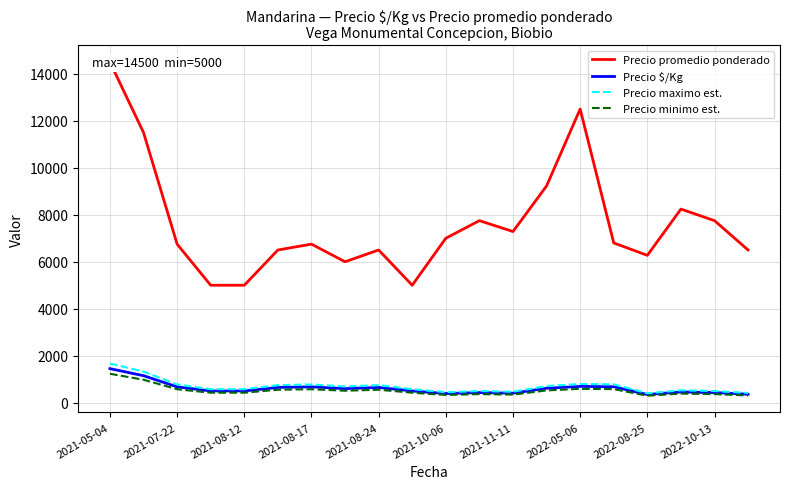

Which series has the widest spread of values?

Precio promedio ponderado